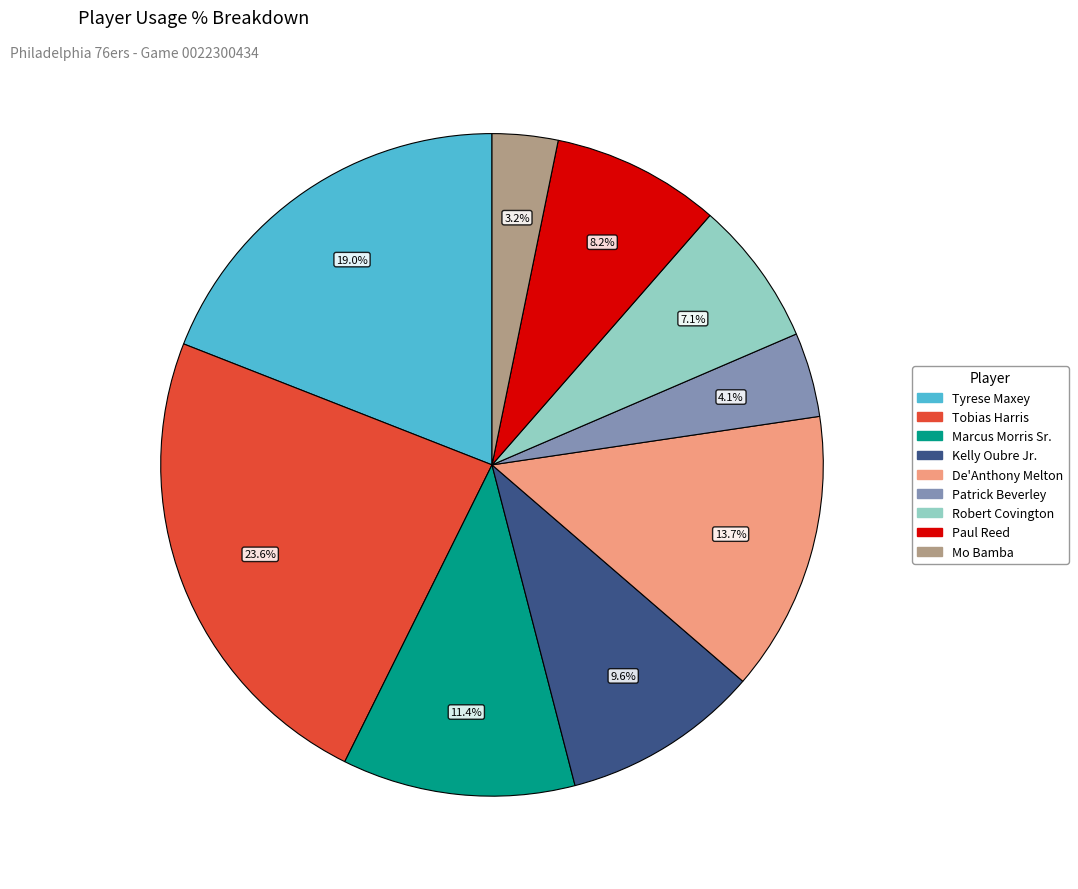

Is there any slice that represents more than half of the pie?

No